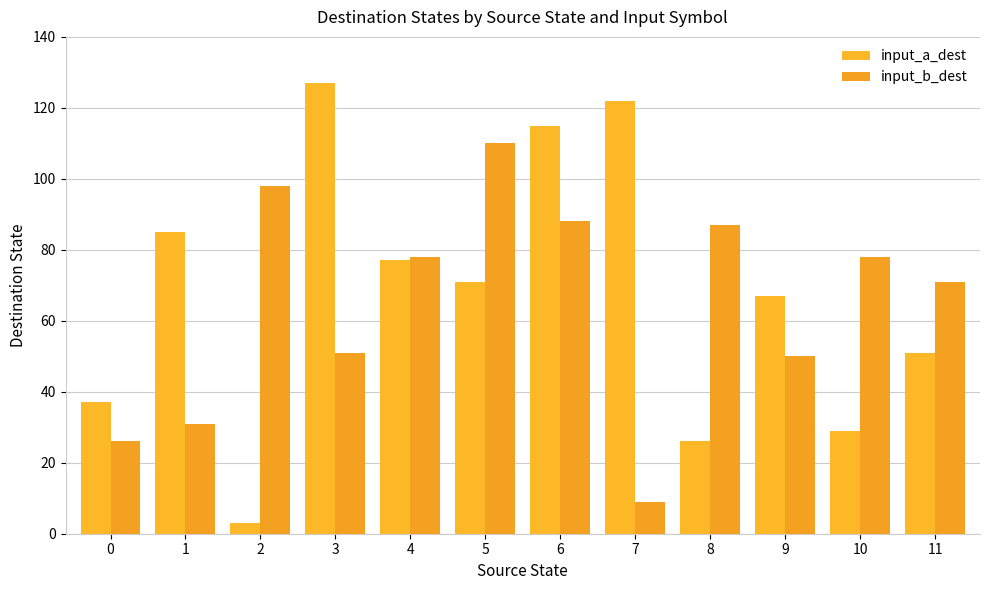

Reading right to left, list all the values displayed in this chart.

input_a_dest: 51	29	67	26	122	115	71	77	127	3	85	37
input_b_dest: 71	78	50	87	9	88	110	78	51	98	31	26